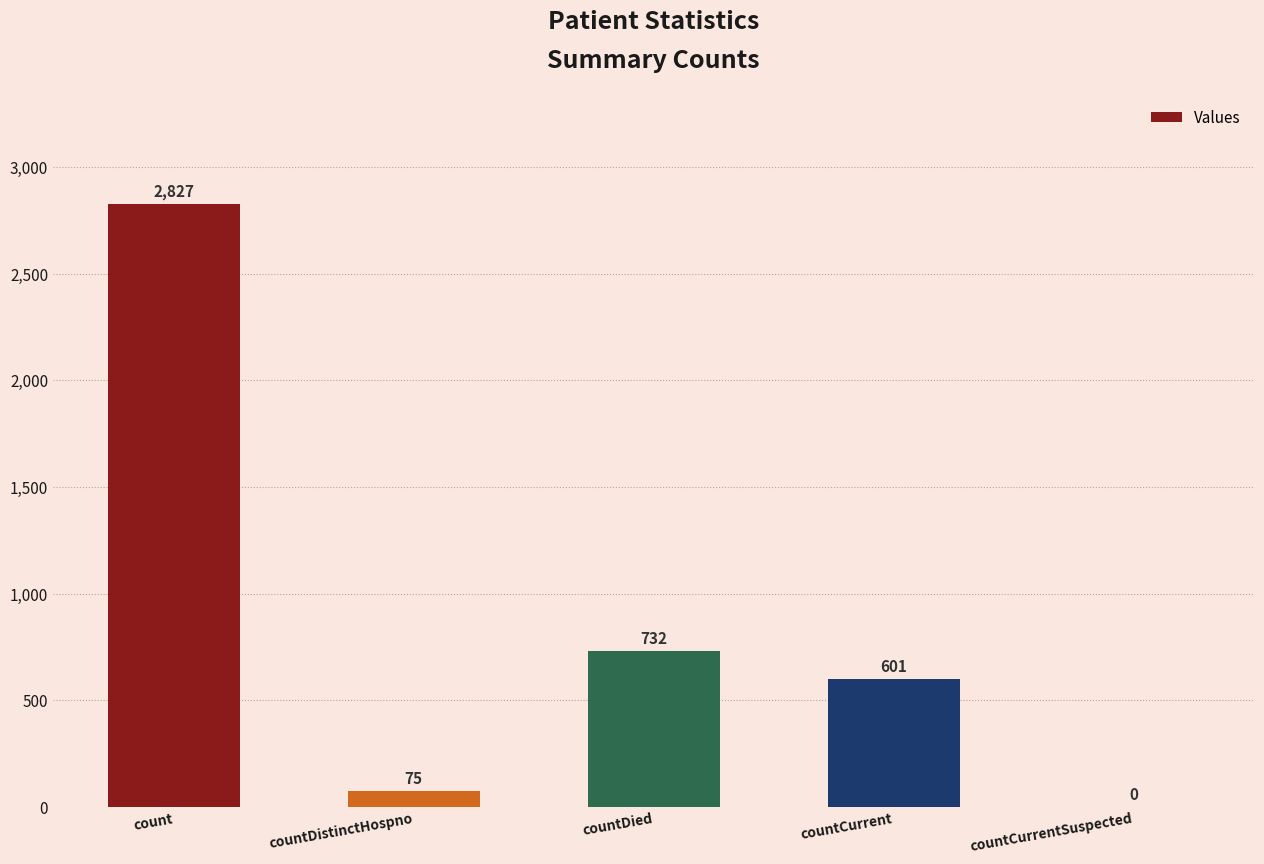

What is the sum of the values at countDied and count?

3559